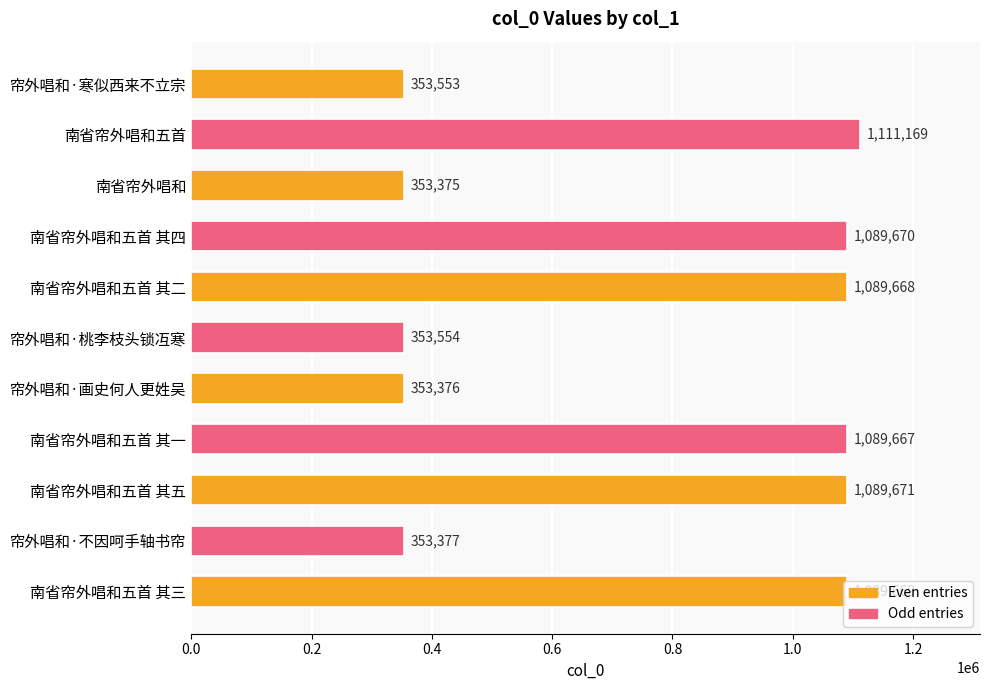

What is the label of the 9th bar from the bottom?

南省帘外唱和